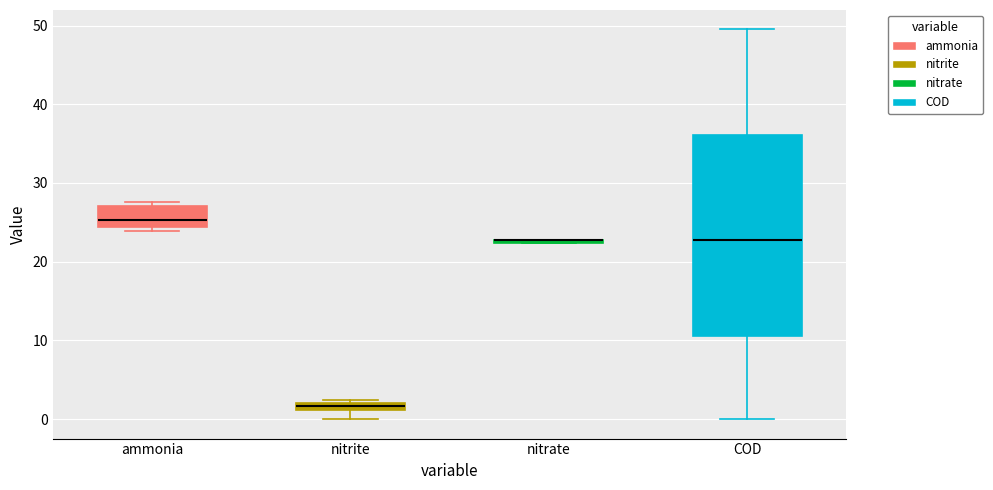

Which box is the tallest, from its lower edge to its upper edge?

COD